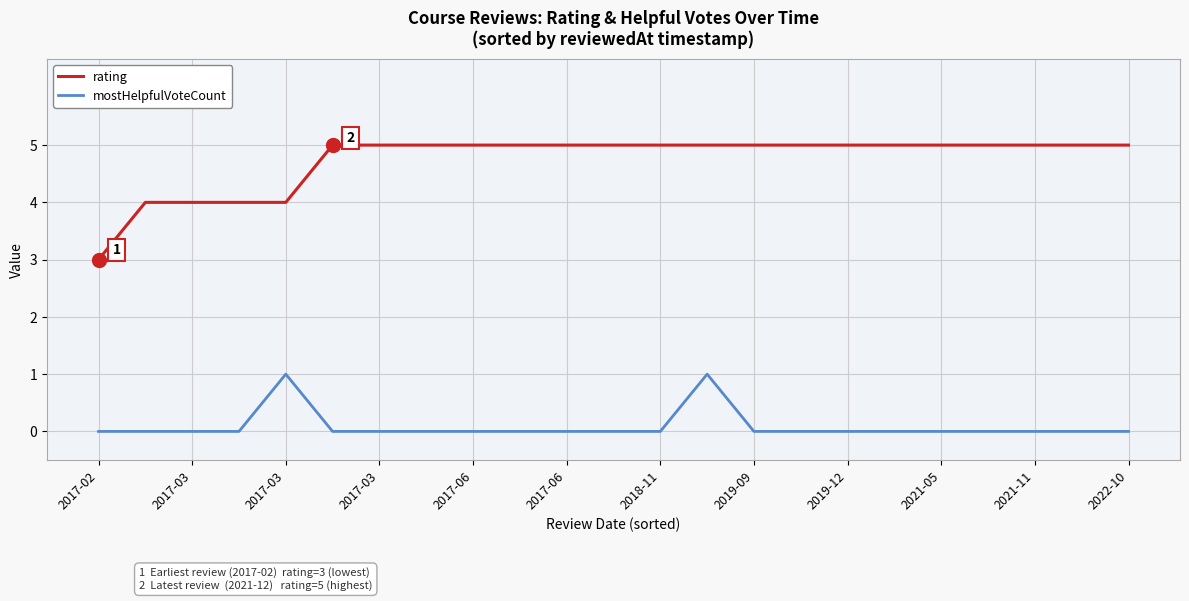

At how many categories does at least one series exceed 0?

23